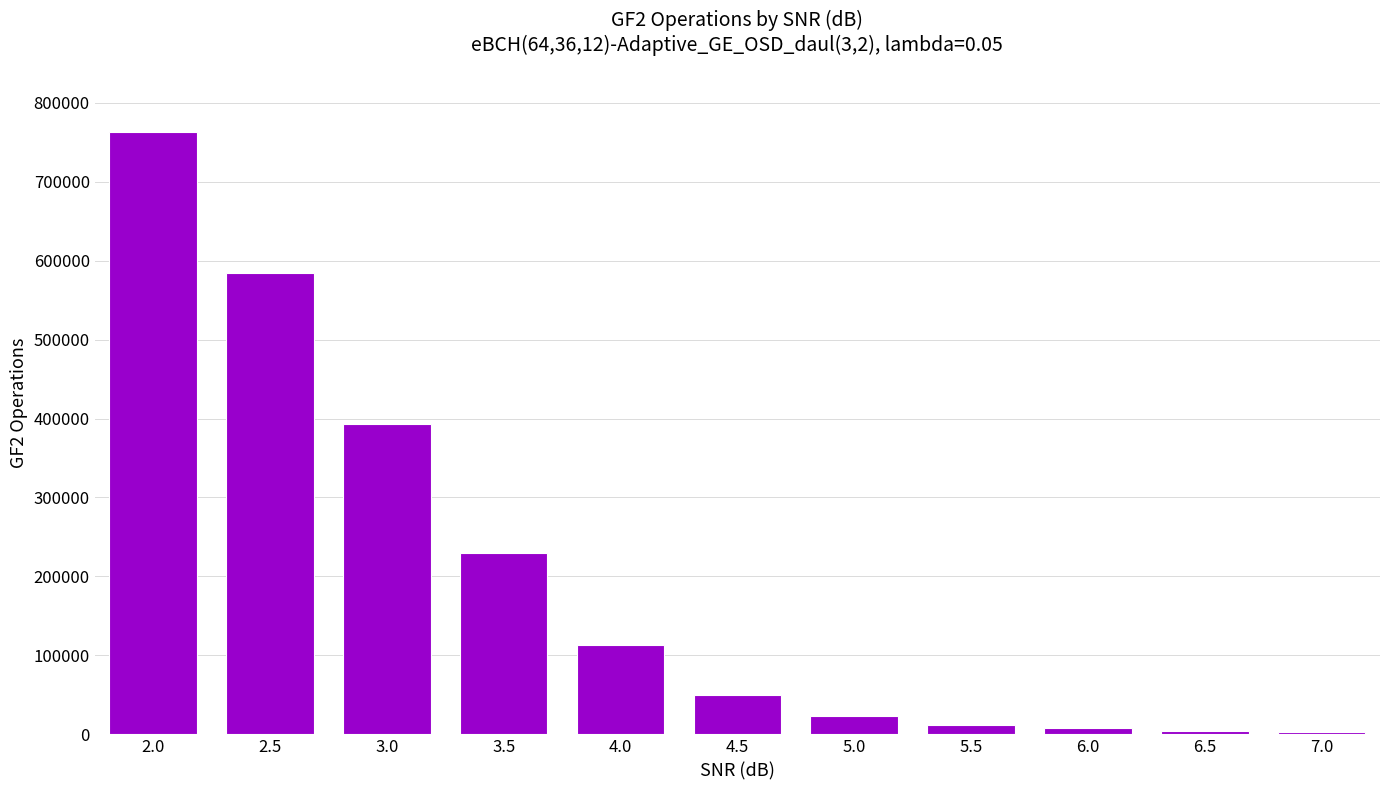

What is the smallest value displayed?

2966